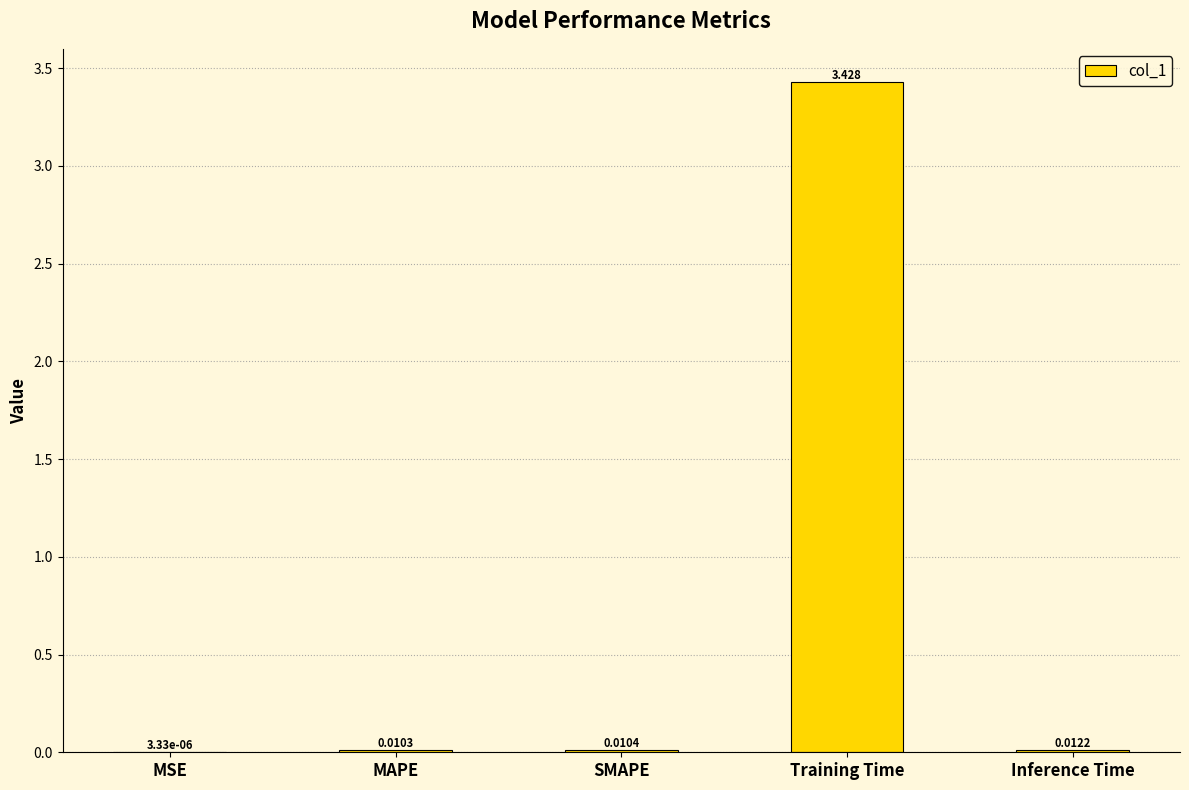

Which has a higher value, MAPE or MSE?

MAPE